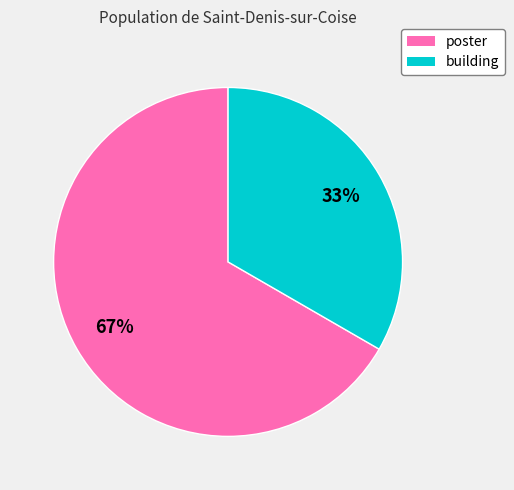

Which category has the biggest portion of the pie?

poster